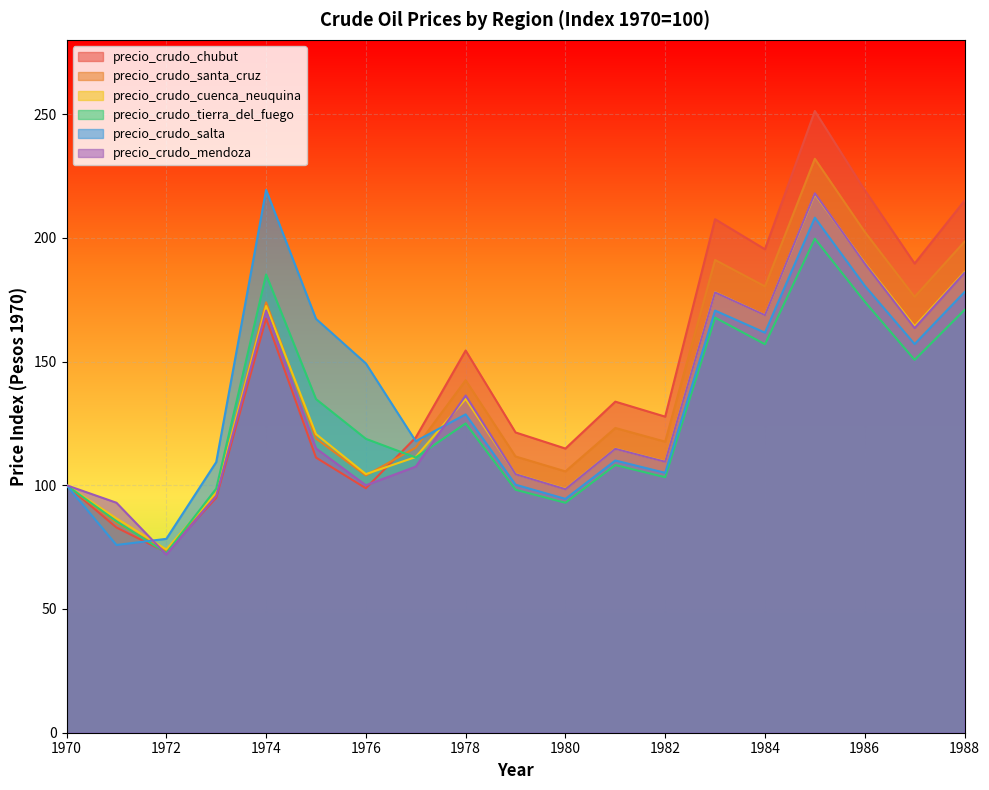

Reading left to right, transcribe all the data shown in this chart.

precio_crudo_chubut: 1970=100.0	1971=82.9	1972=72.9	1973=94.9	1974=167.4	1975=111.2	1976=98.8	1977=119.3	1978=154.5	1979=121.3	1980=114.8	1981=133.8	1982=127.7	1983=207.5	1984=195.4	1985=251.2	1986=219.3	1987=189.6	1988=215.0
precio_crudo_santa_cruz: 1970=100.0	1971=84.8	1972=73.6	1973=96.8	1974=173.9	1975=118.9	1976=104.0	1977=115.2	1978=142.4	1979=111.6	1980=105.6	1981=123.2	1982=117.6	1983=191.1	1984=180.4	1985=231.9	1986=202.4	1987=176.2	1988=198.4
precio_crudo_cuenca_neuquina: 1970=100.0	1971=86.6	1972=74.1	1973=97.0	1974=172.4	1975=120.7	1976=104.5	1977=111.4	1978=134.9	1979=104.5	1980=98.5	1981=114.8	1982=109.6	1983=178.0	1984=168.8	1985=217.6	1986=189.9	1987=164.2	1988=186.2
precio_crudo_tierra_del_fuego: 1970=100.0	1971=85.4	1972=72.6	1973=98.6	1974=185.2	1975=134.8	1976=118.8	1977=111.2	1978=125.0	1979=98.2	1980=92.9	1981=108.2	1982=103.2	1983=167.8	1984=157.0	1985=199.7	1986=174.2	1987=150.7	1988=170.8
precio_crudo_salta: 1970=100.0	1971=75.9	1972=78.3	1973=109.4	1974=219.4	1975=167.2	1976=149.2	1977=117.8	1978=128.7	1979=100.2	1980=94.5	1981=110.0	1982=105.0	1983=170.6	1984=161.7	1985=208.1	1986=180.6	1987=157.1	1988=178.1
precio_crudo_mendoza: 1970=100.0	1971=92.9	1972=72.0	1973=95.7	1974=170.6	1975=114.9	1976=100.0	1977=107.5	1978=136.3	1979=104.5	1980=98.4	1981=114.7	1982=109.5	1983=177.9	1984=168.7	1985=218.0	1986=189.6	1987=163.5	1988=185.9